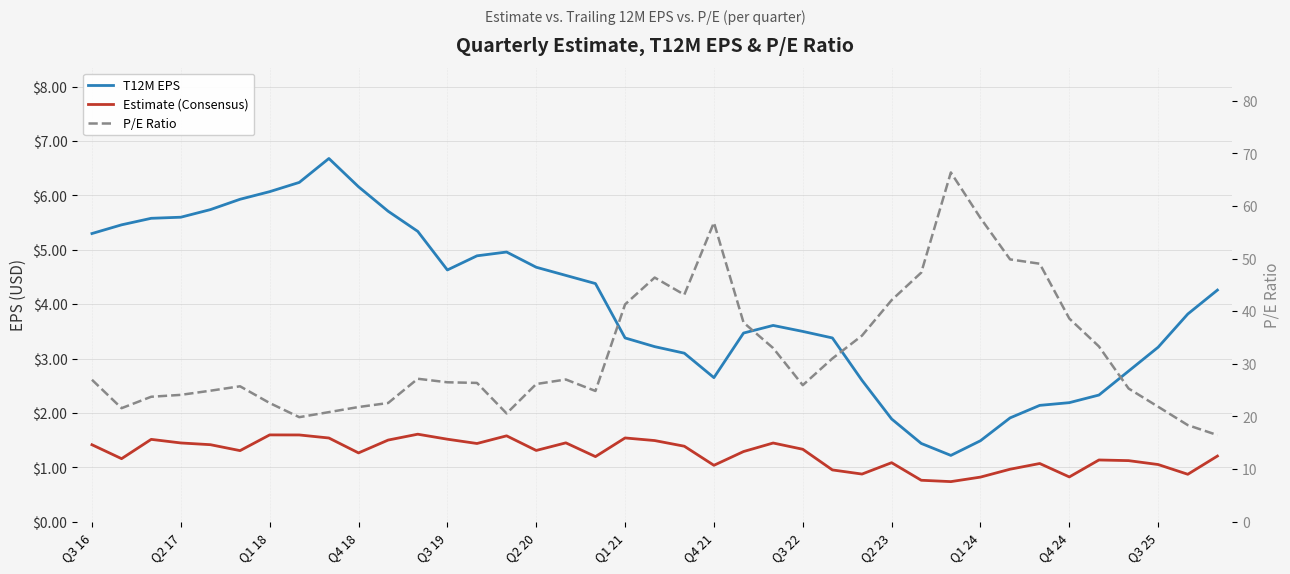

Which series has the largest total across all categories?

P/E